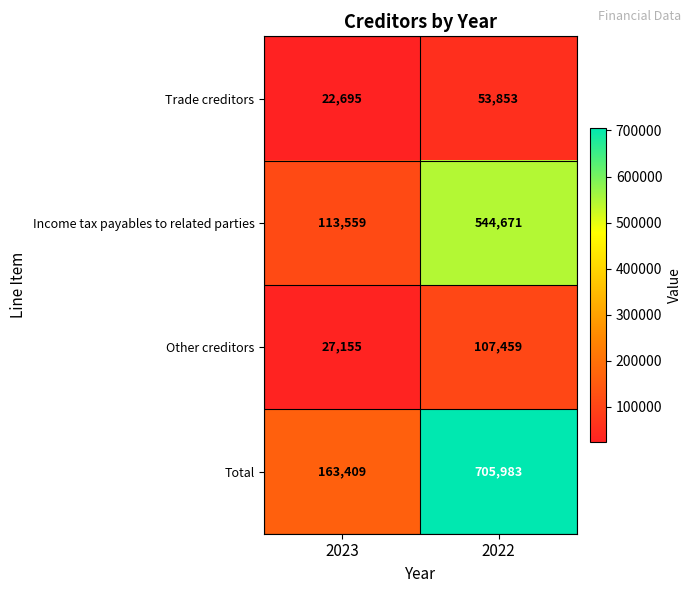

What is the sum of all Other creditors values?

134614